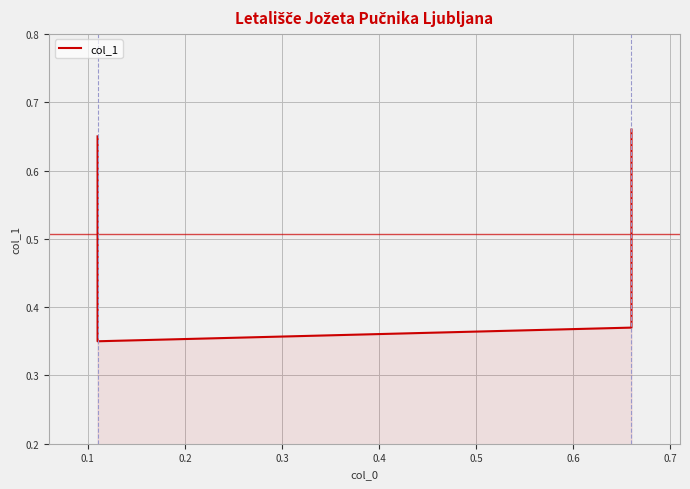

Count the number of data series in this chart.

1